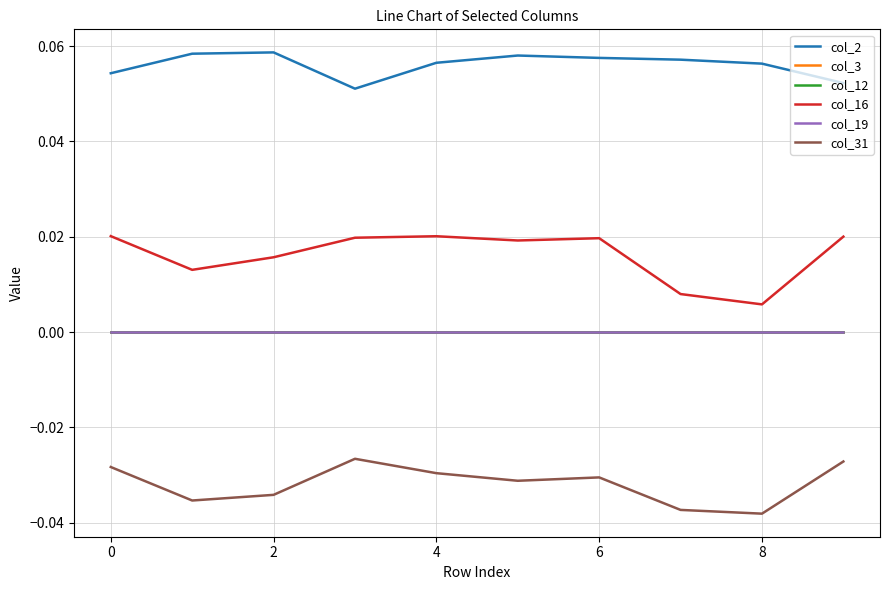

Is this an area chart (filled region under the line)?

No